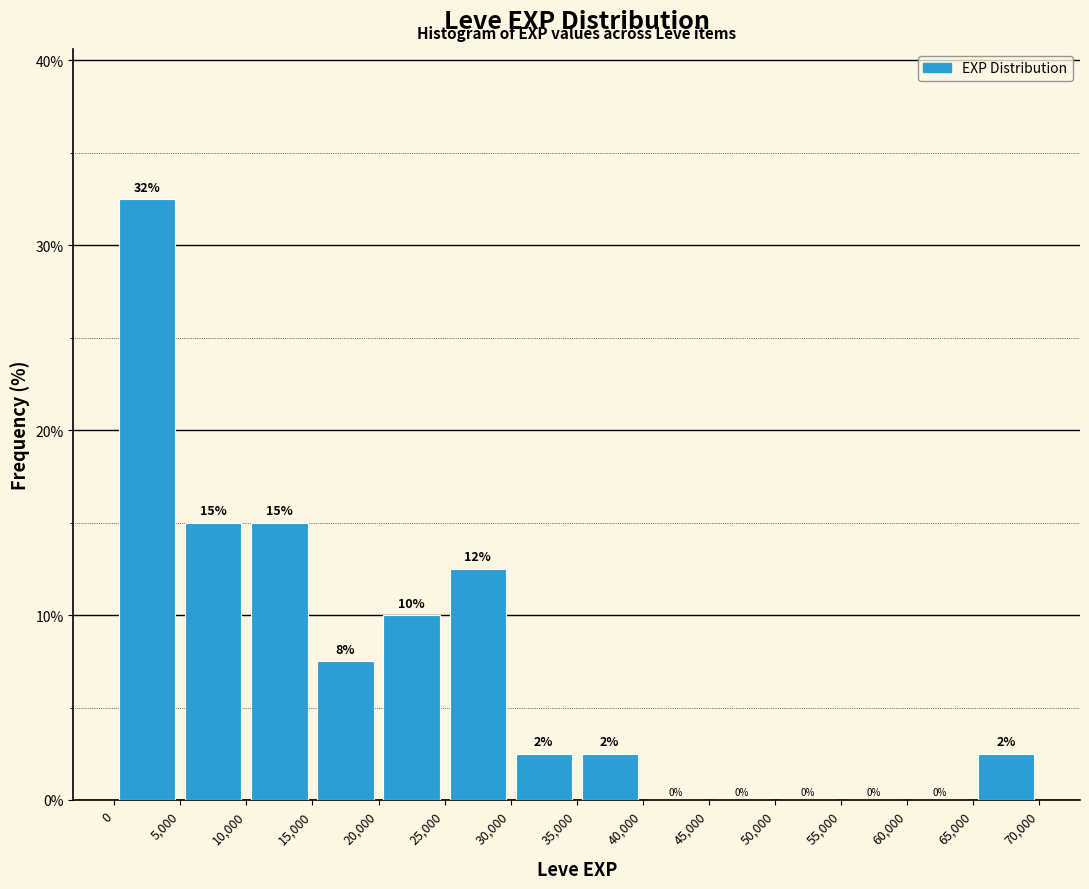

Which range on the x-axis has the tallest bar?

0 to 5,000